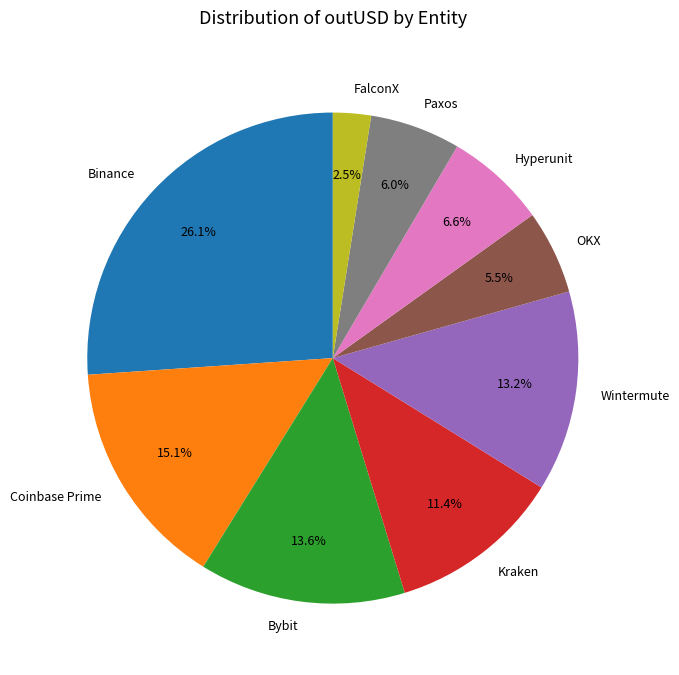

Count the number of slices in the pie.

9